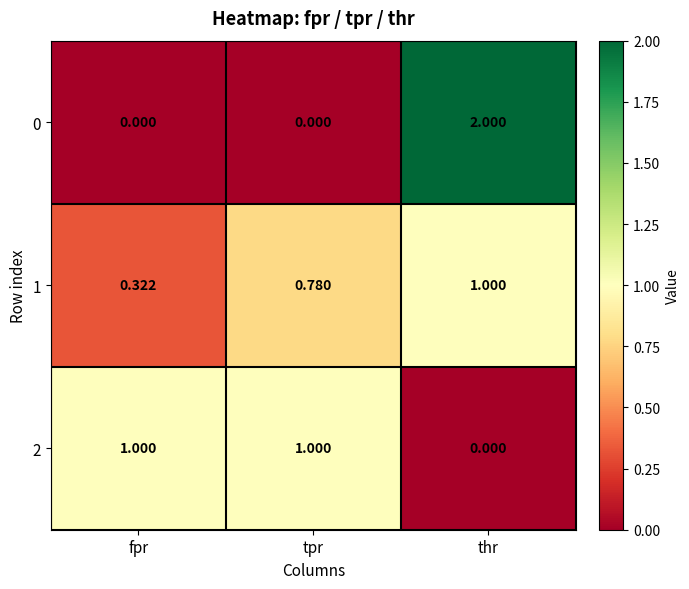

What is the difference between the highest and lowest values at fpr?

1.0